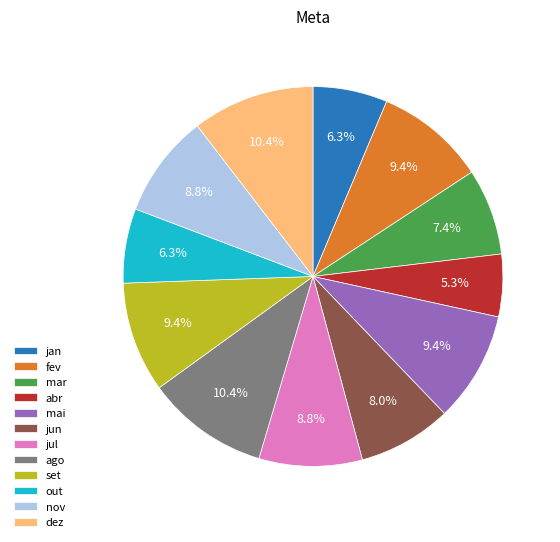

What percentage is NOT represented by out?

93.7%